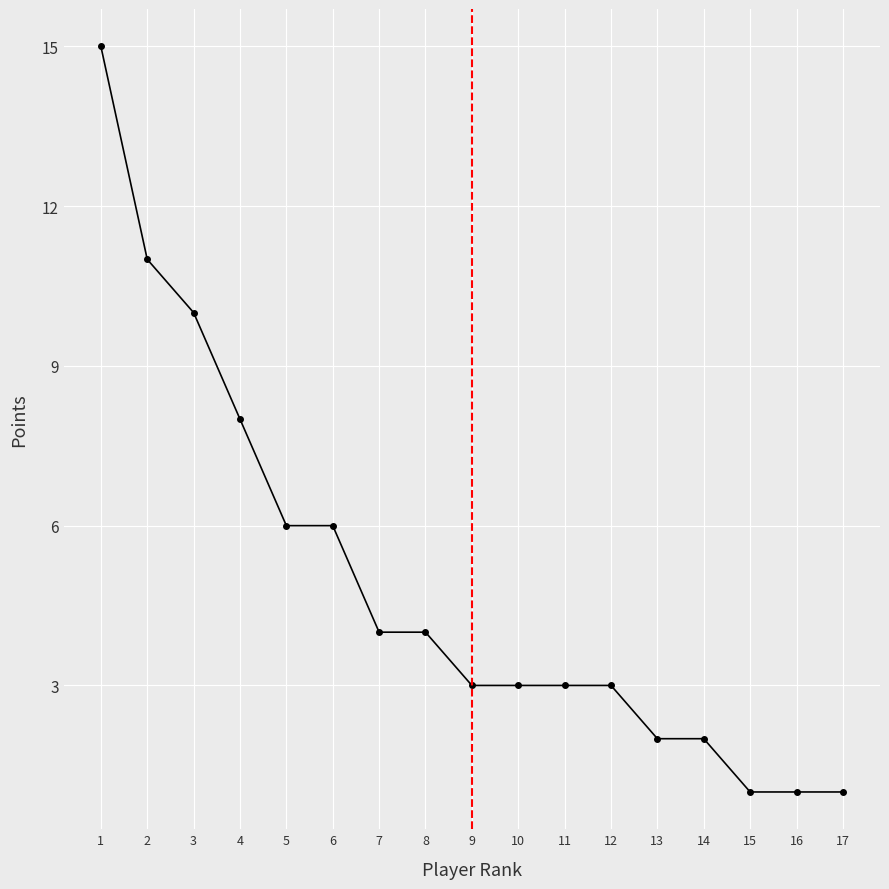

Approximately how many times larger is the value at 2 compared to 14?

5.5